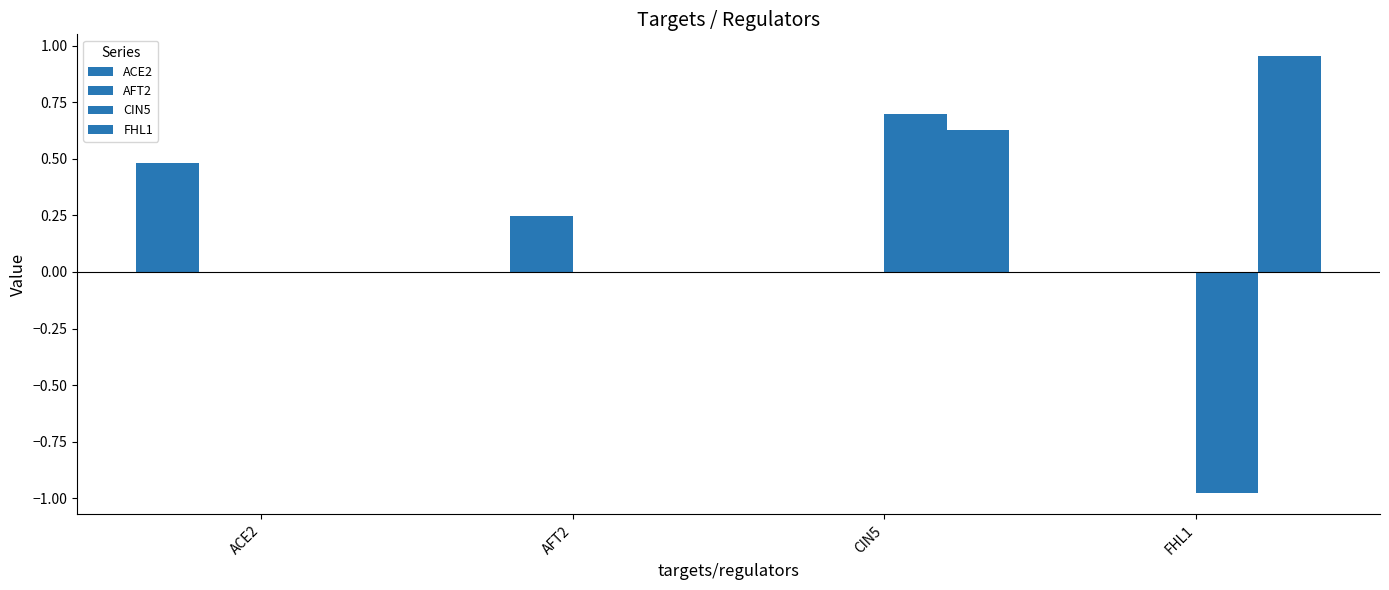

Reading left to right, list all the values displayed in this chart.

ACE2: 0.5	0.0	0.0	0.0
AFT2: 0.0	0.2	0.0	0.0
CIN5: 0.0	0.0	0.7	-1.0
FHL1: 0.0	0.0	0.6	1.0